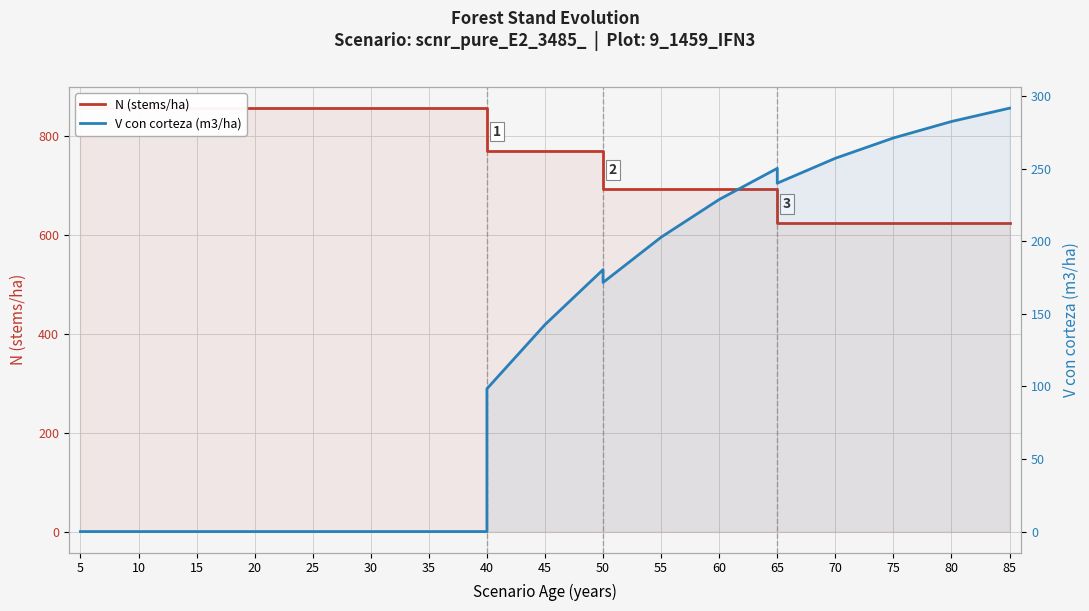

True or false: V con corteza (m3/ha) and N (stems/ha) cross at least once.

False